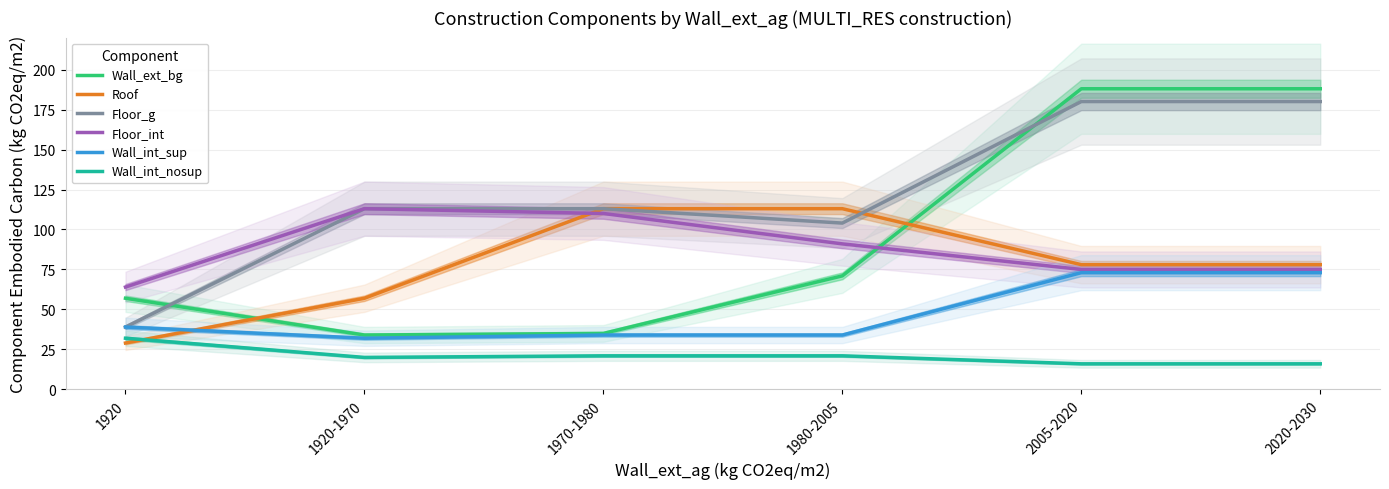

Which category has the highest value in the Wall_ext_bg series?

2005-2020